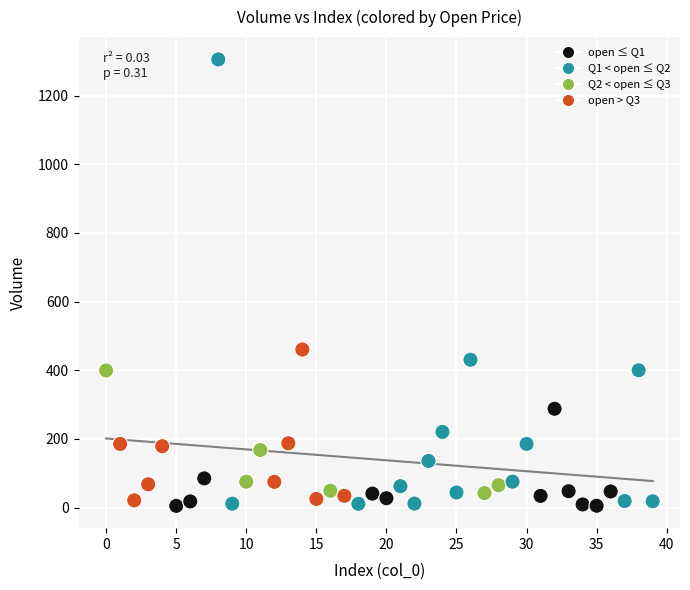

What Y value in the scatter plot is closest to 655?

460.5